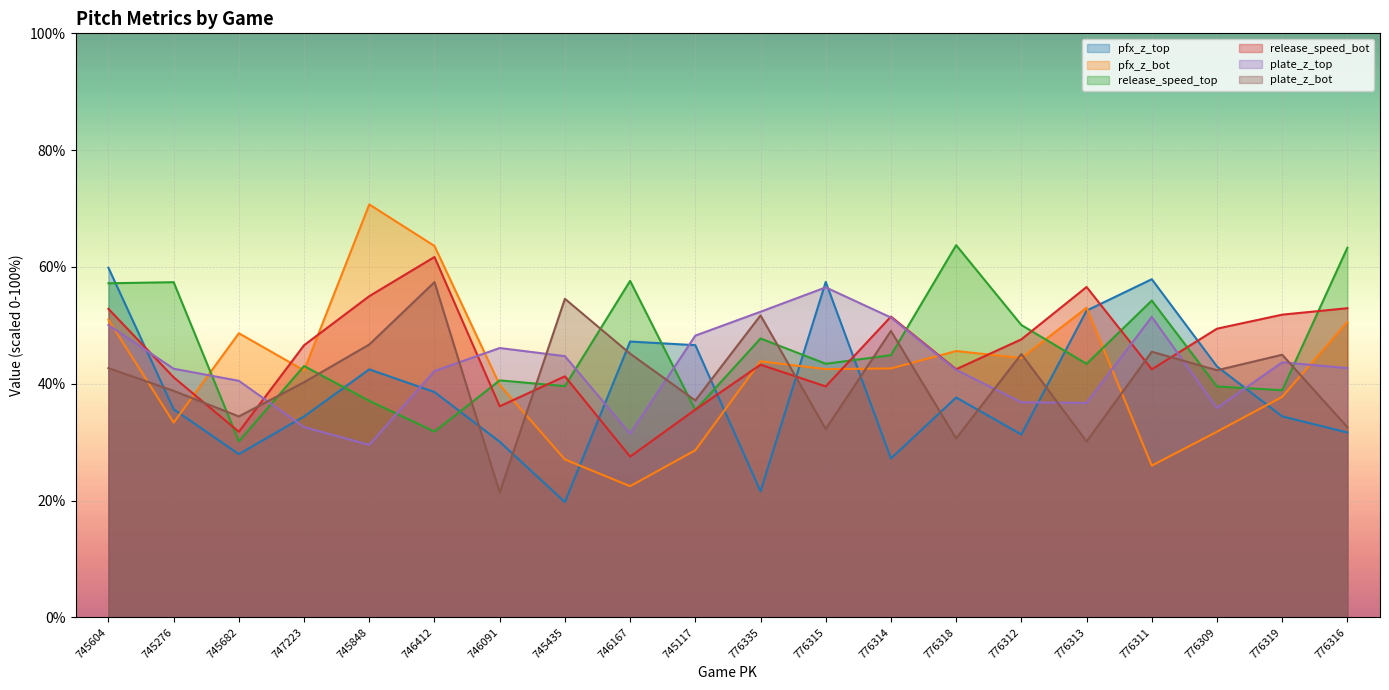

What is the difference between the maximum and second lowest values in the plate_z_bot series?

27.3